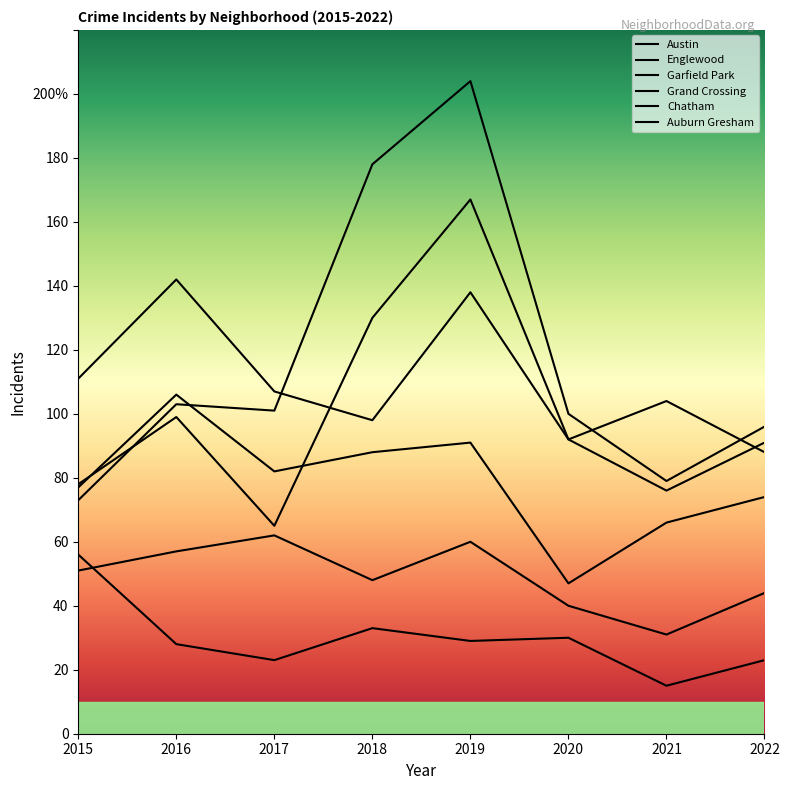

What is the highest value of the Englewood series?

142